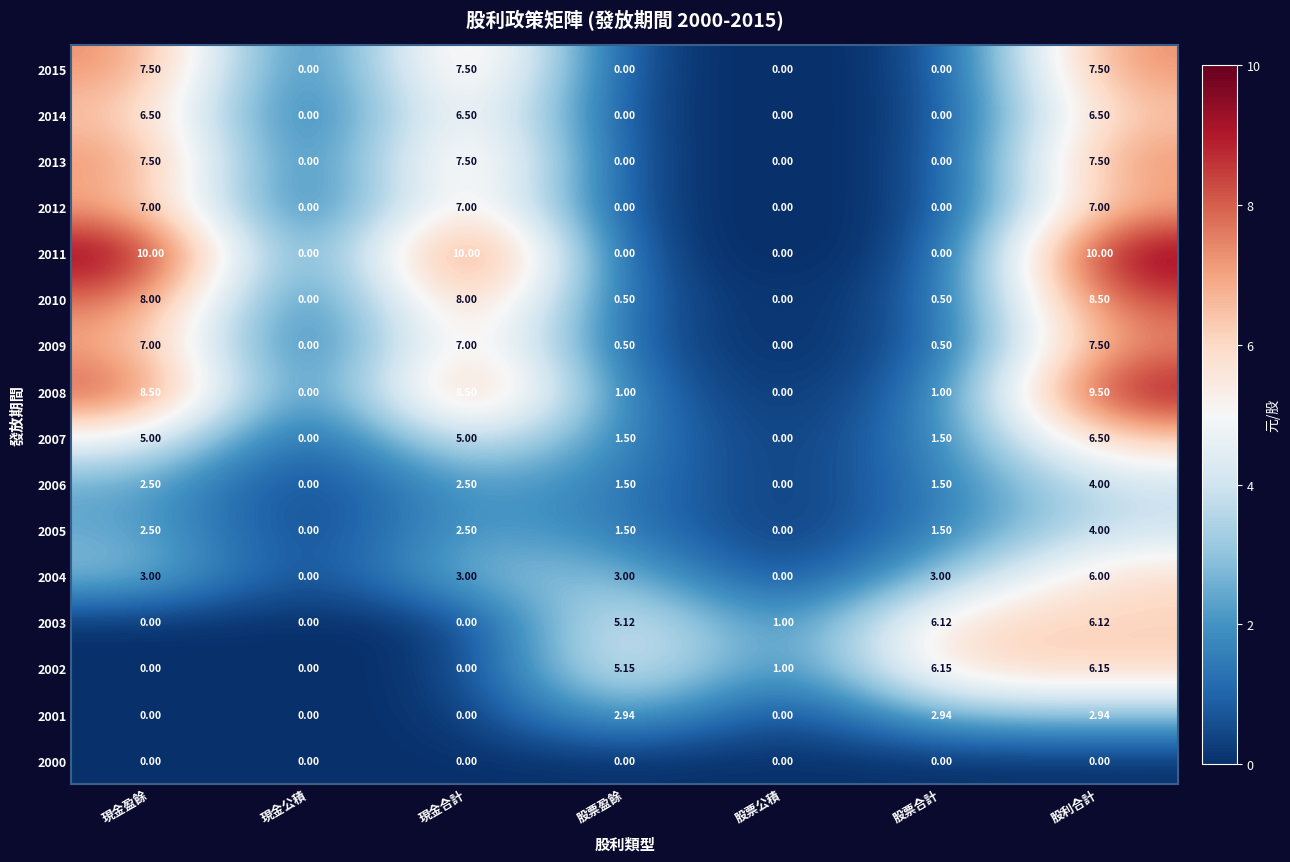

At which label does 2007 first exceed 1?

現金盈餘